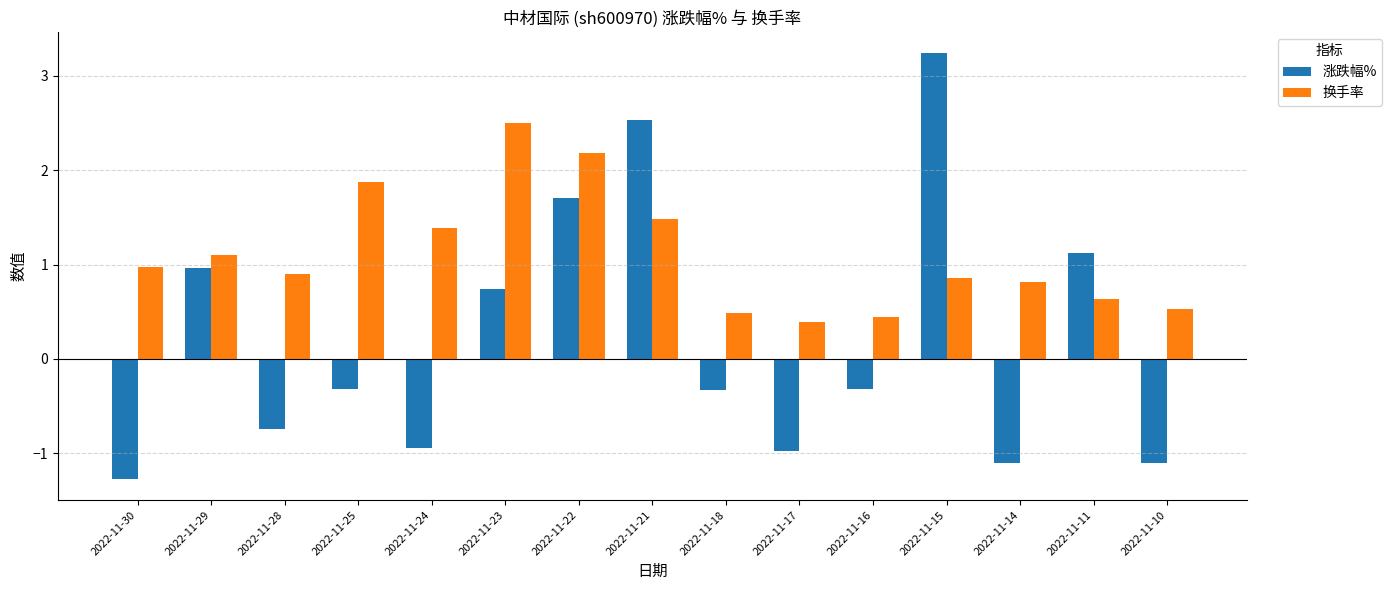

At which category does the chart reach its peak across all series?

2022-11-15